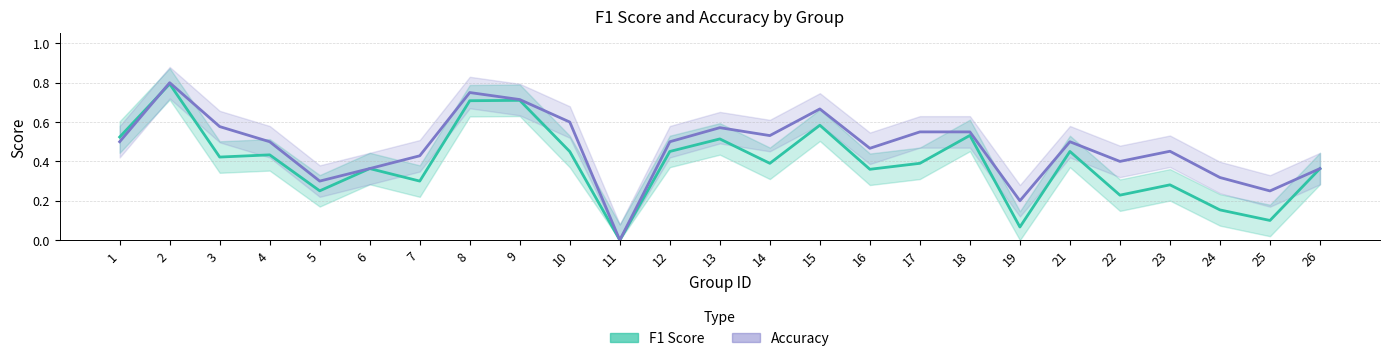

Reading right to left, what are all the values shown in this chart?

F1 Score: 26=0.4	25=0.1	24=0.2	23=0.3	22=0.2	21=0.5	19=0.1	18=0.5	17=0.4	16=0.4	15=0.6	14=0.4	13=0.5	12=0.5	11=0.0	10=0.5	9=0.7	8=0.7	7=0.3	6=0.4	5=0.3	4=0.4	3=0.4	2=0.8	1=0.5
Accuracy: 26=0.4	25=0.2	24=0.3	23=0.5	22=0.4	21=0.5	19=0.2	18=0.6	17=0.6	16=0.5	15=0.7	14=0.5	13=0.6	12=0.5	11=0.0	10=0.6	9=0.7	8=0.8	7=0.4	6=0.4	5=0.3	4=0.5	3=0.6	2=0.8	1=0.5